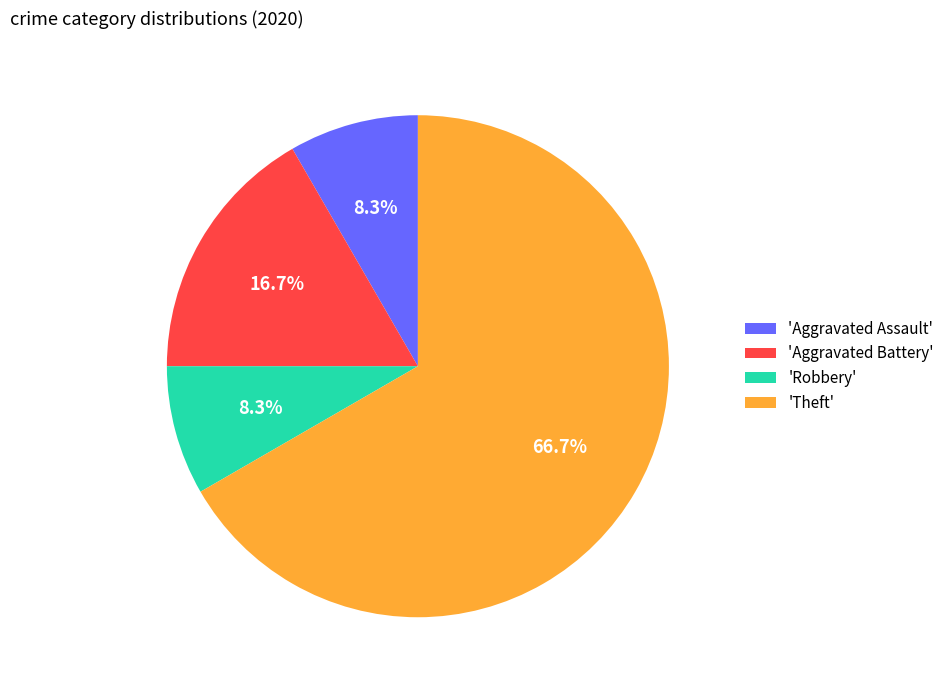

Which category has the biggest portion of the pie?

'Theft'